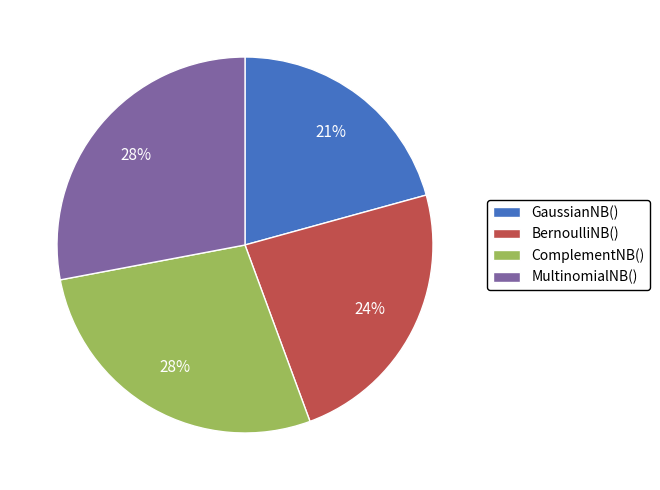

To the nearest percent, what is the difference between the GaussianNB() and BernoulliNB() slice percentages?

3%